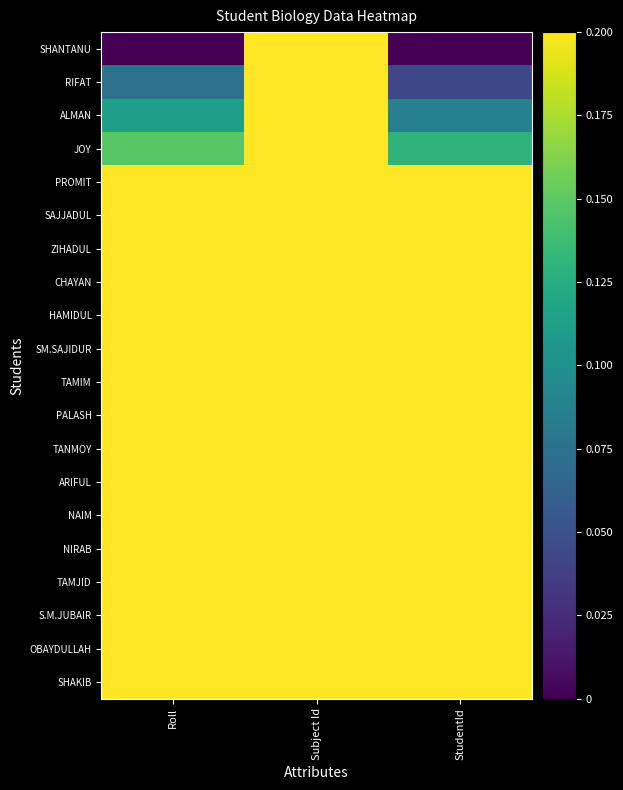

At how many categories does at least one series exceed 0?

3